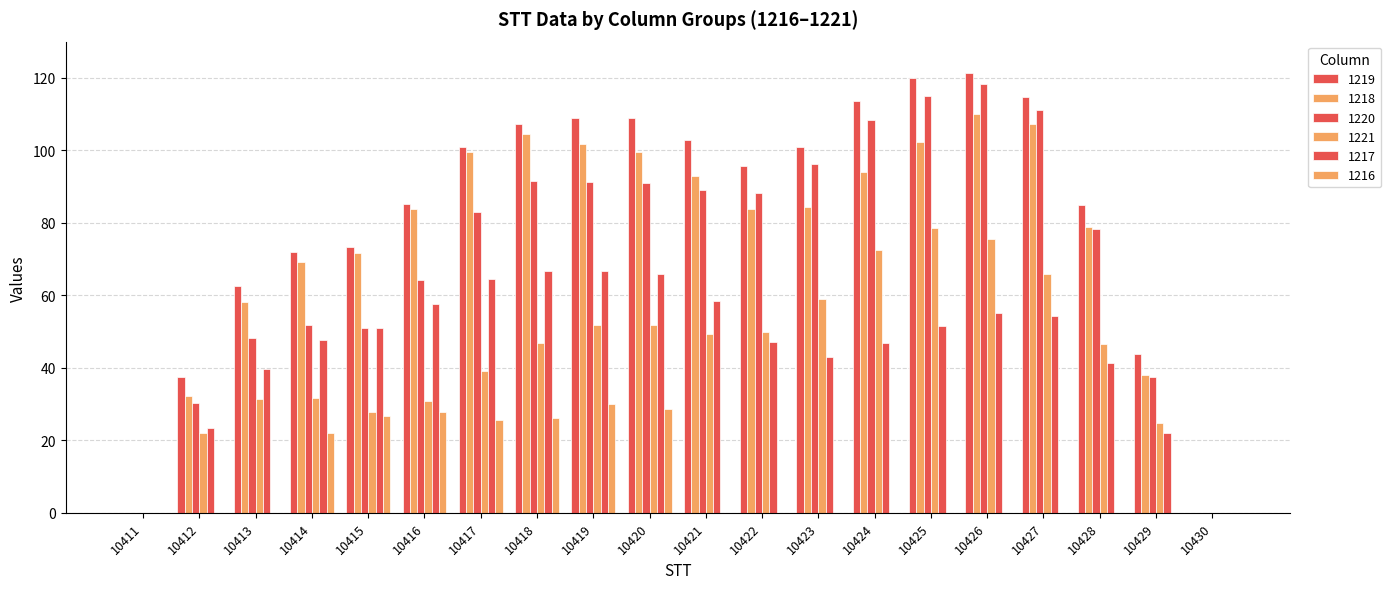

Does the chart contain stacked bars?

No